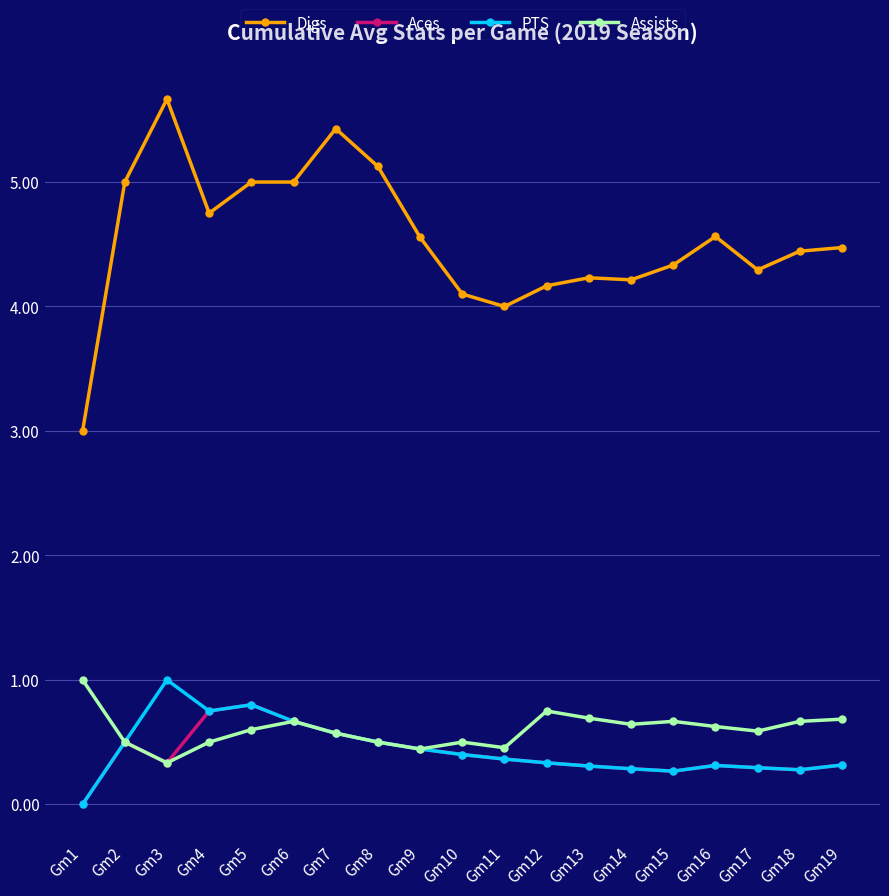

What is the difference between the second highest and minimum values in the Digs series?

2.4